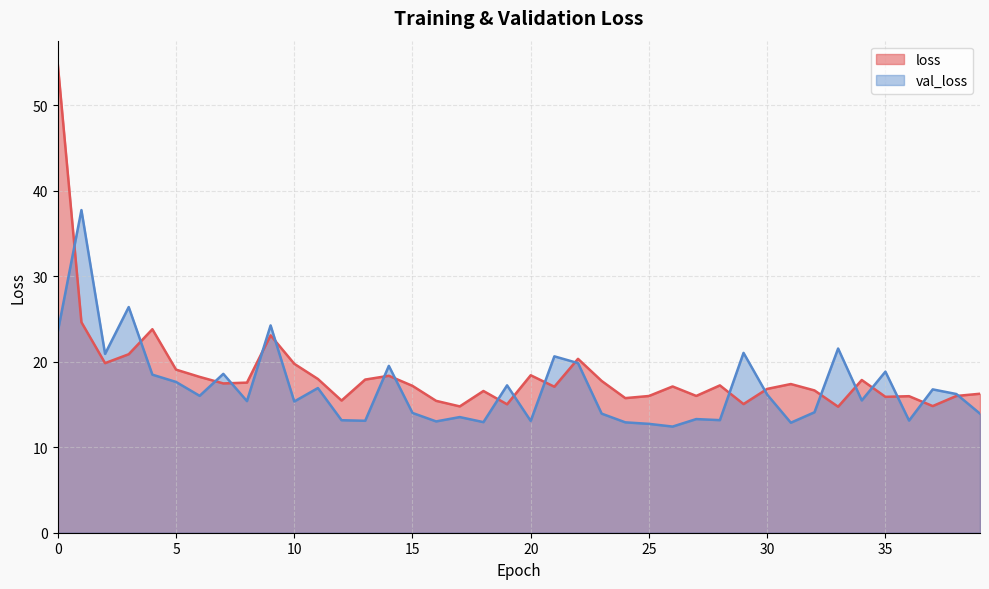

Where is val_loss nearest to the value 25?

9